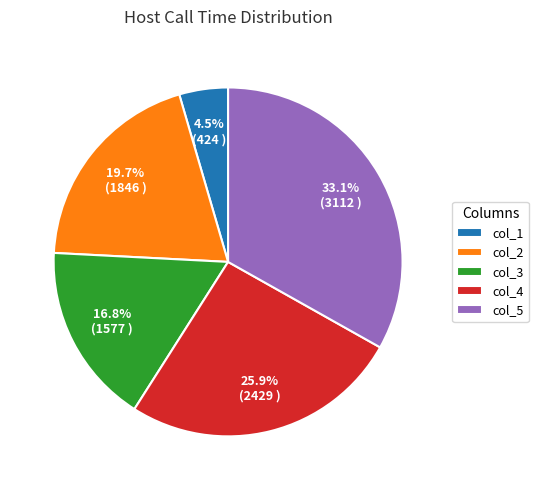

Which slice is the largest?

col_5